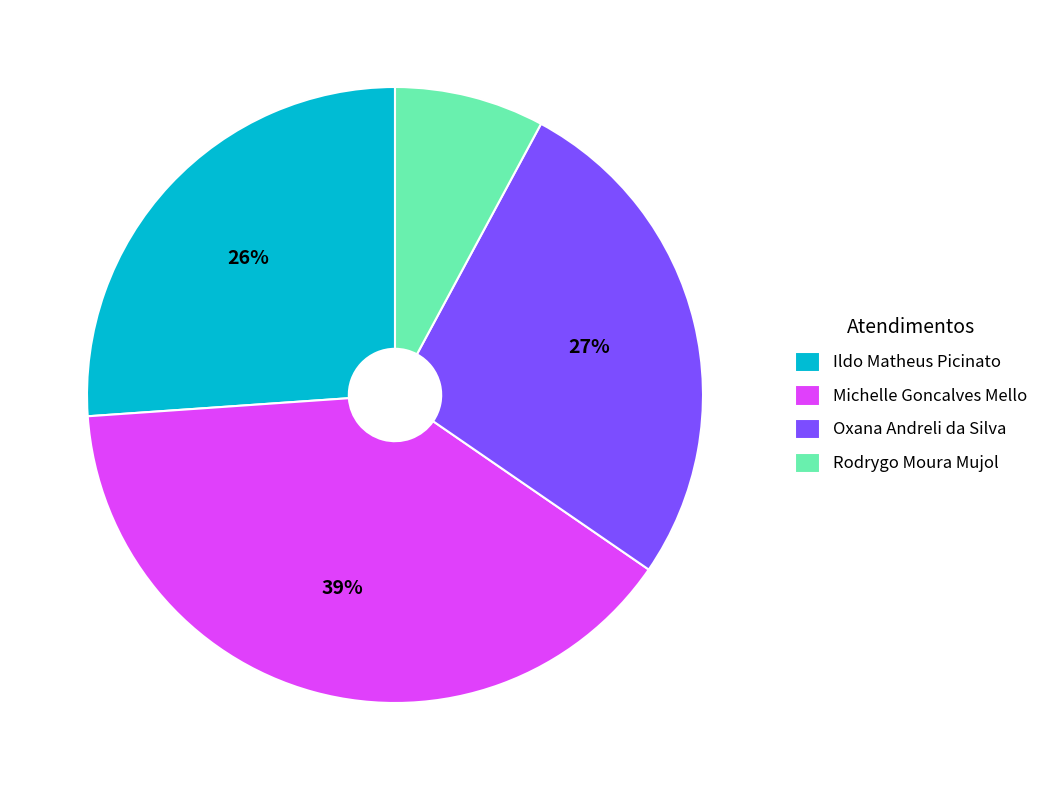

How many segments does this pie chart have?

4